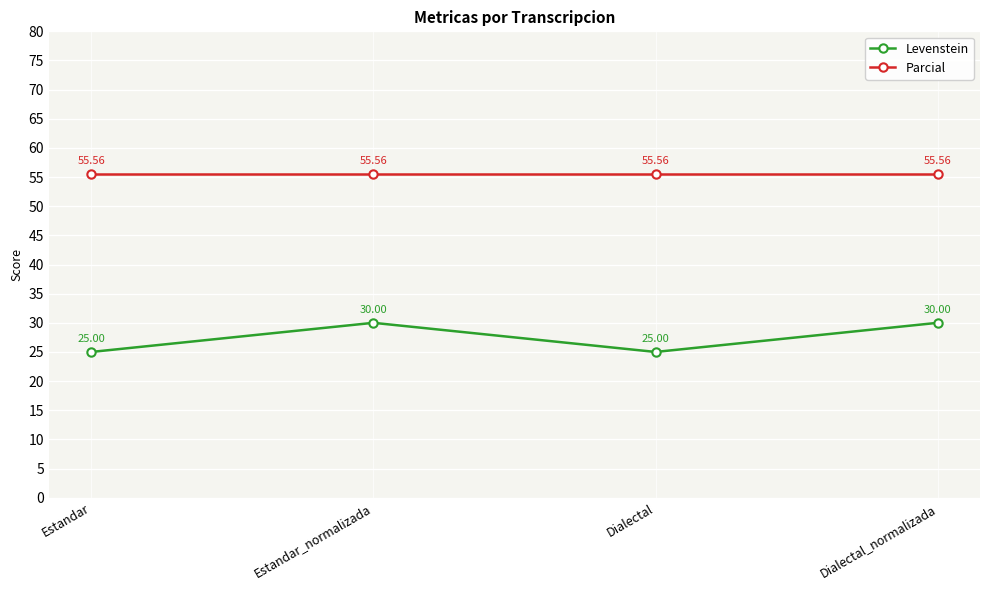

Reading left to right, list all the values displayed in this chart.

Levenstein: Estandar=25.0	Estandar_normalizada=30.0	Dialectal=25.0	Dialectal_normalizada=30.0
Parcial: Estandar=55.6	Estandar_normalizada=55.6	Dialectal=55.6	Dialectal_normalizada=55.6